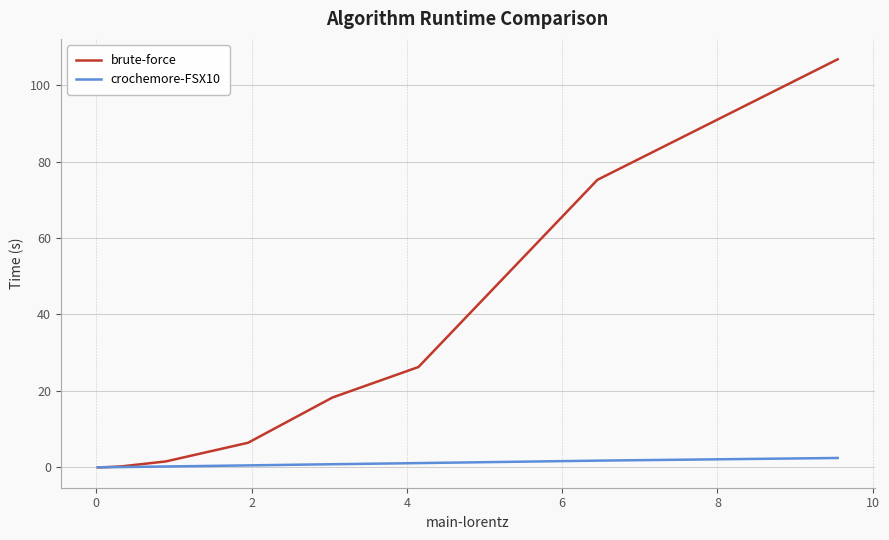

List the series in order of their peak value, highest first.

brute-force, crochemore-FSX10